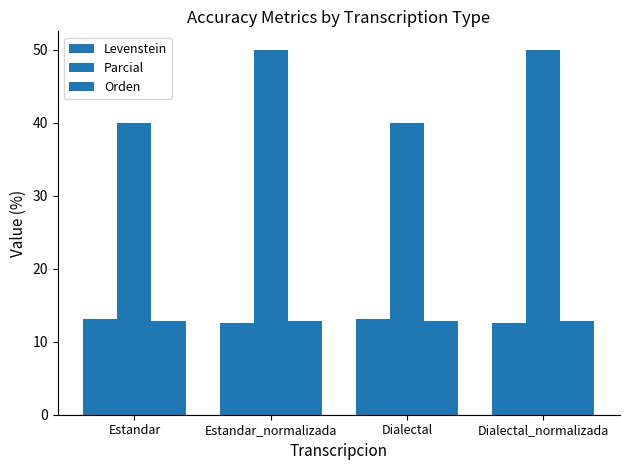

Is it true that Orden equals 12.8 at Estandar_normalizada?

True